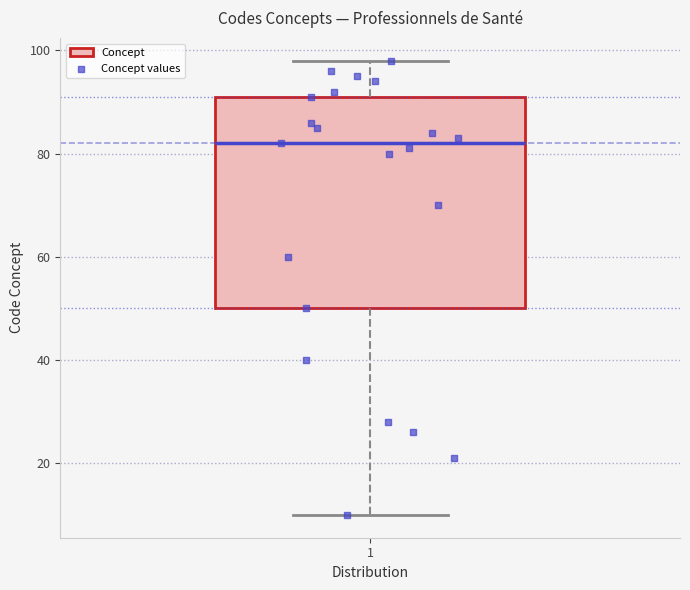

Read this box plot against the y-axis: the position of the median line, the range covered by the box, and the ends of both whiskers. The values are not printed on the chart, so give them approximately, as read against the axis.

median 82, box 50 to 92, whiskers 10 to 98